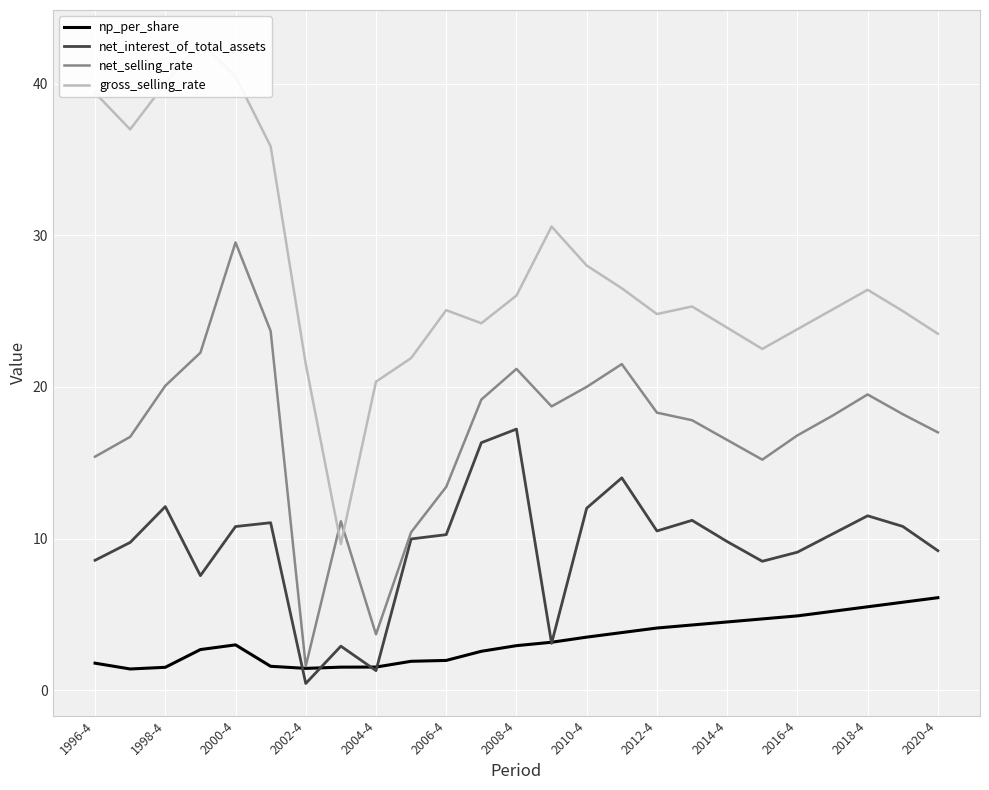

What is the highest value of the np_per_share series?

6.1